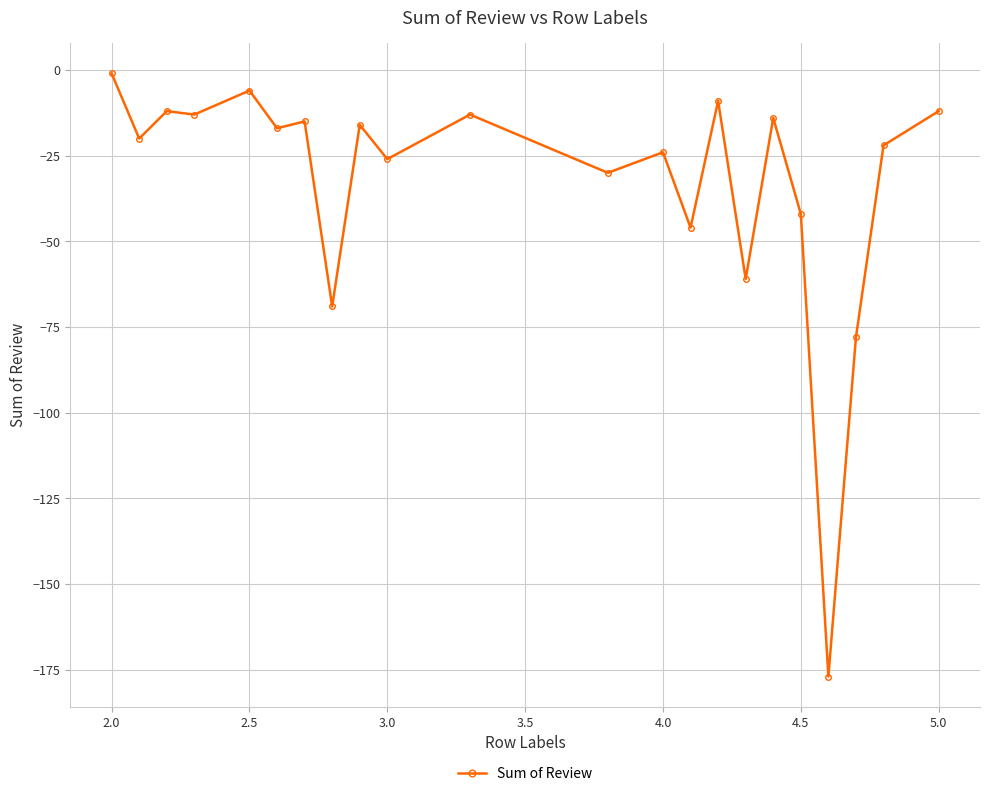

True or false: the data has more than 1 interior local peaks.

True